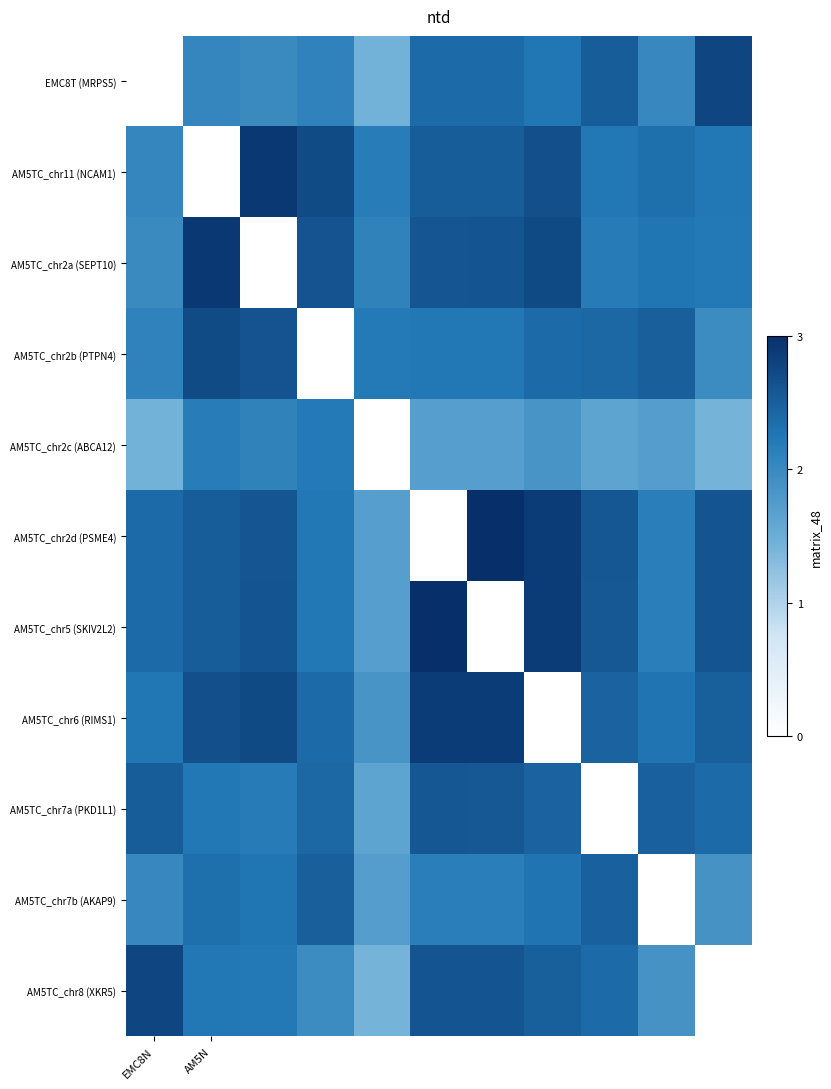

At how many categories does at least one series exceed 1?

11